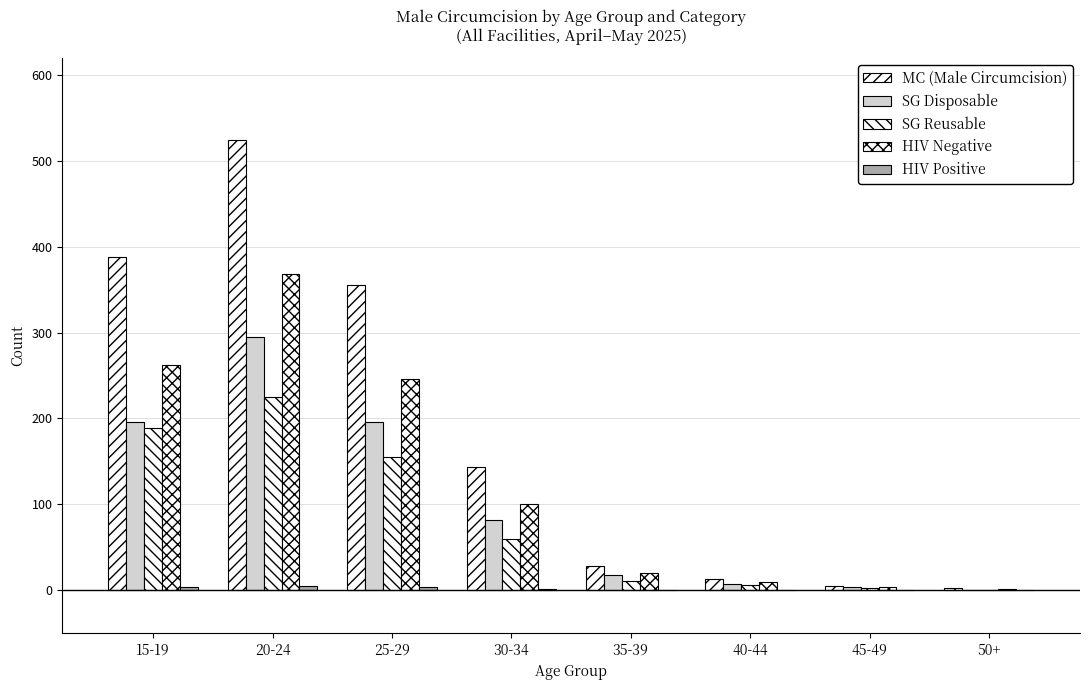

How many groups of bars are there?

8